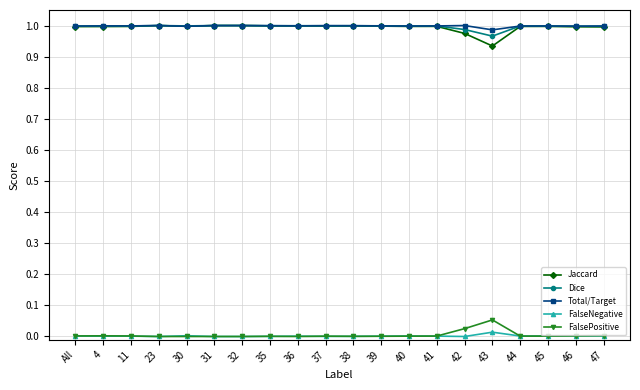

At which label does Jaccard reach its minimum?

43